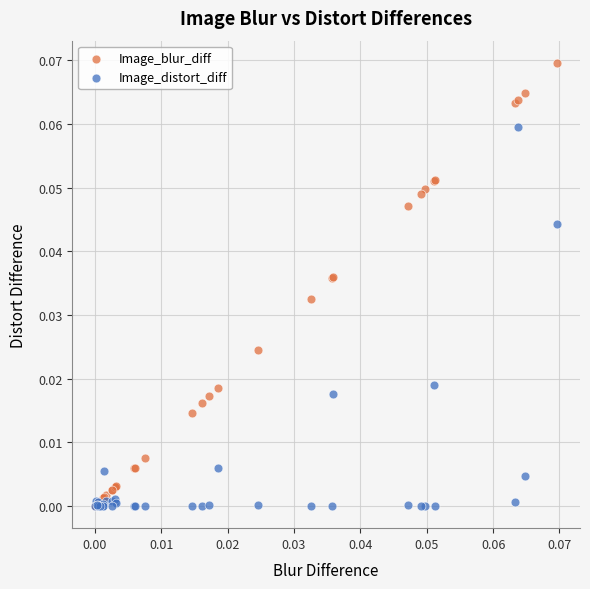

Which series contains the highest Y value?

Image_blur_diff